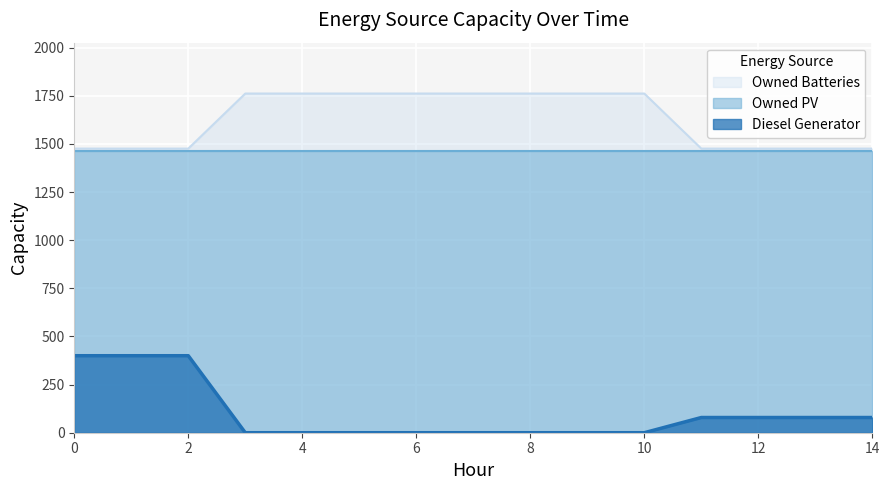

Does the chart display data point markers on the line(s)?

No